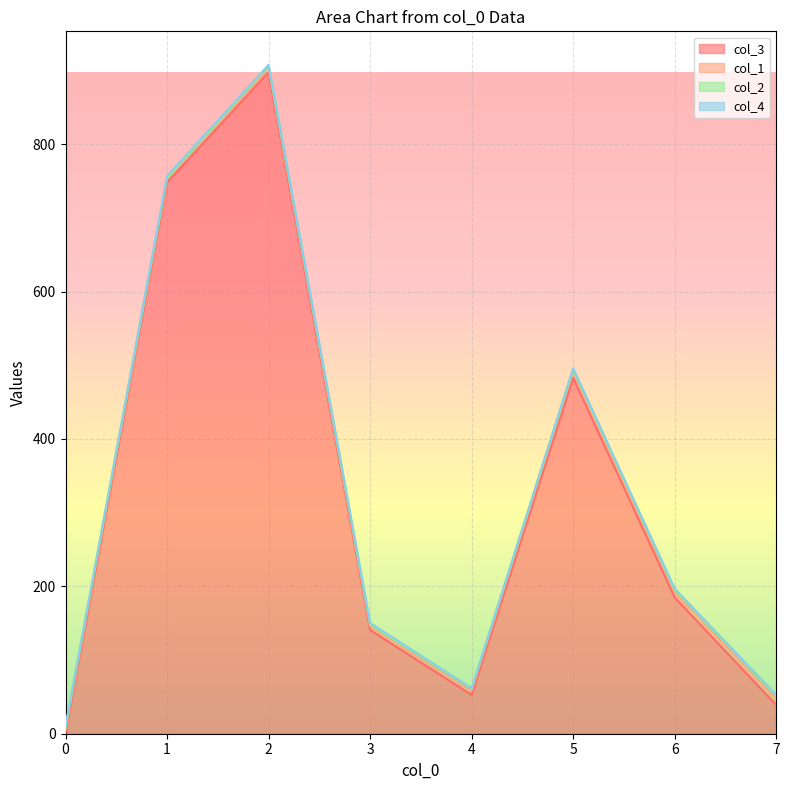

At which category does col_1 reach its first local valley?

1